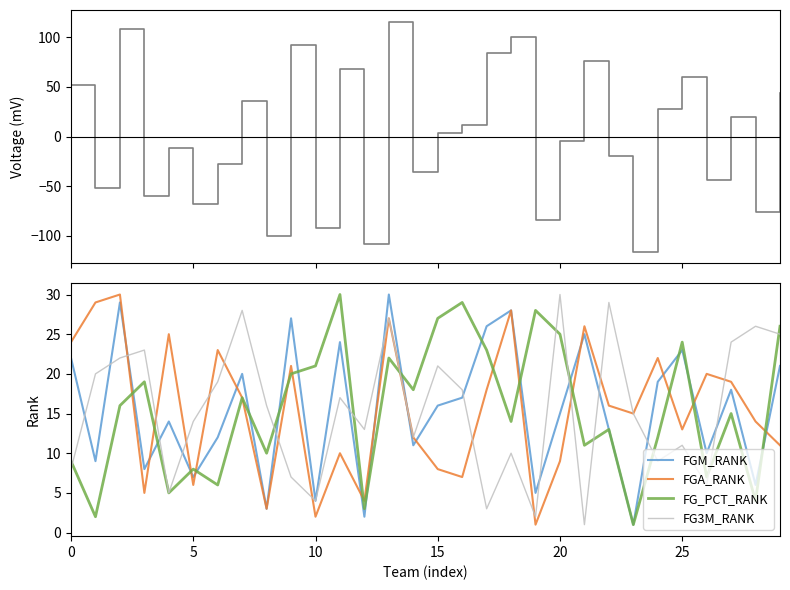

True or false: FGA_RANK has a value of 5 at 25.

False